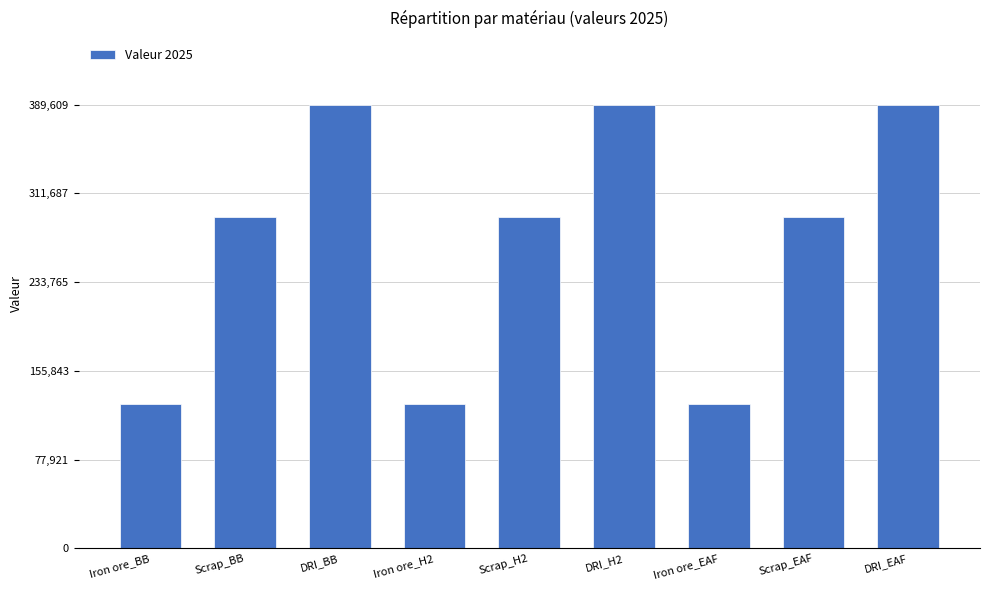

Reading left to right, what are all the values shown in this chart?

Iron ore_BB=126638.8	Scrap_BB=290855.8	DRI_BB=389609.0	Iron ore_H2=126638.8	Scrap_H2=290855.8	DRI_H2=389609.0	Iron ore_EAF=126638.8	Scrap_EAF=290855.8	DRI_EAF=389609.0